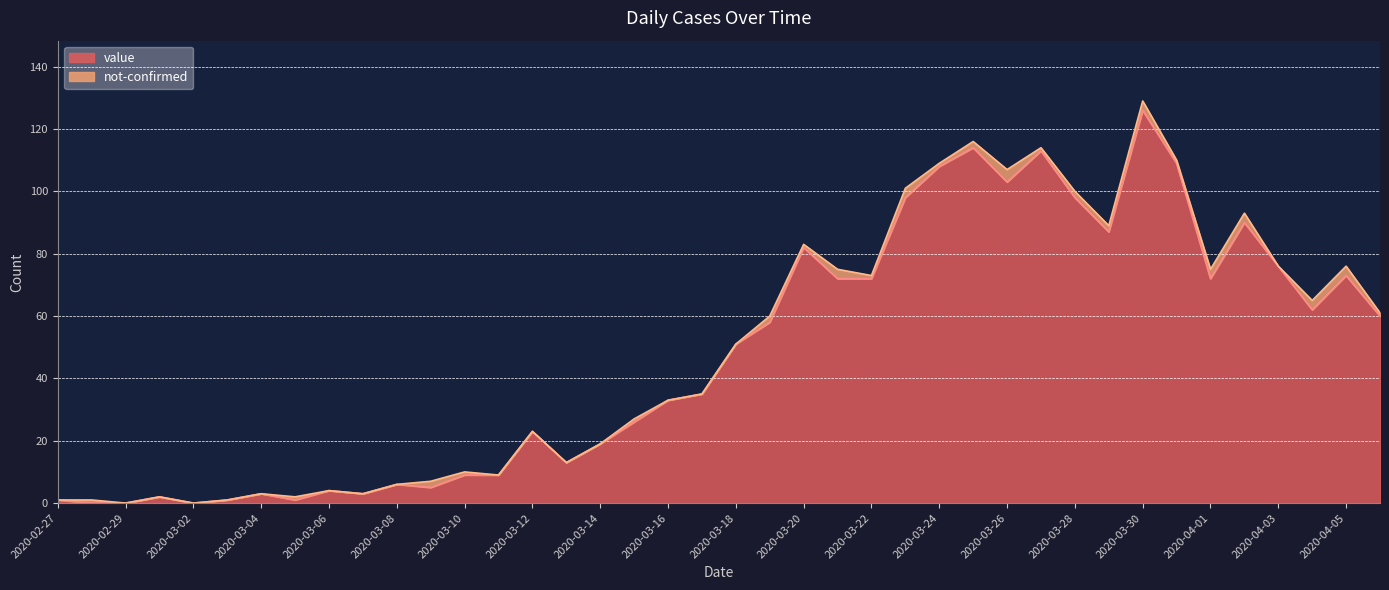

How many data points are less than 51?

20